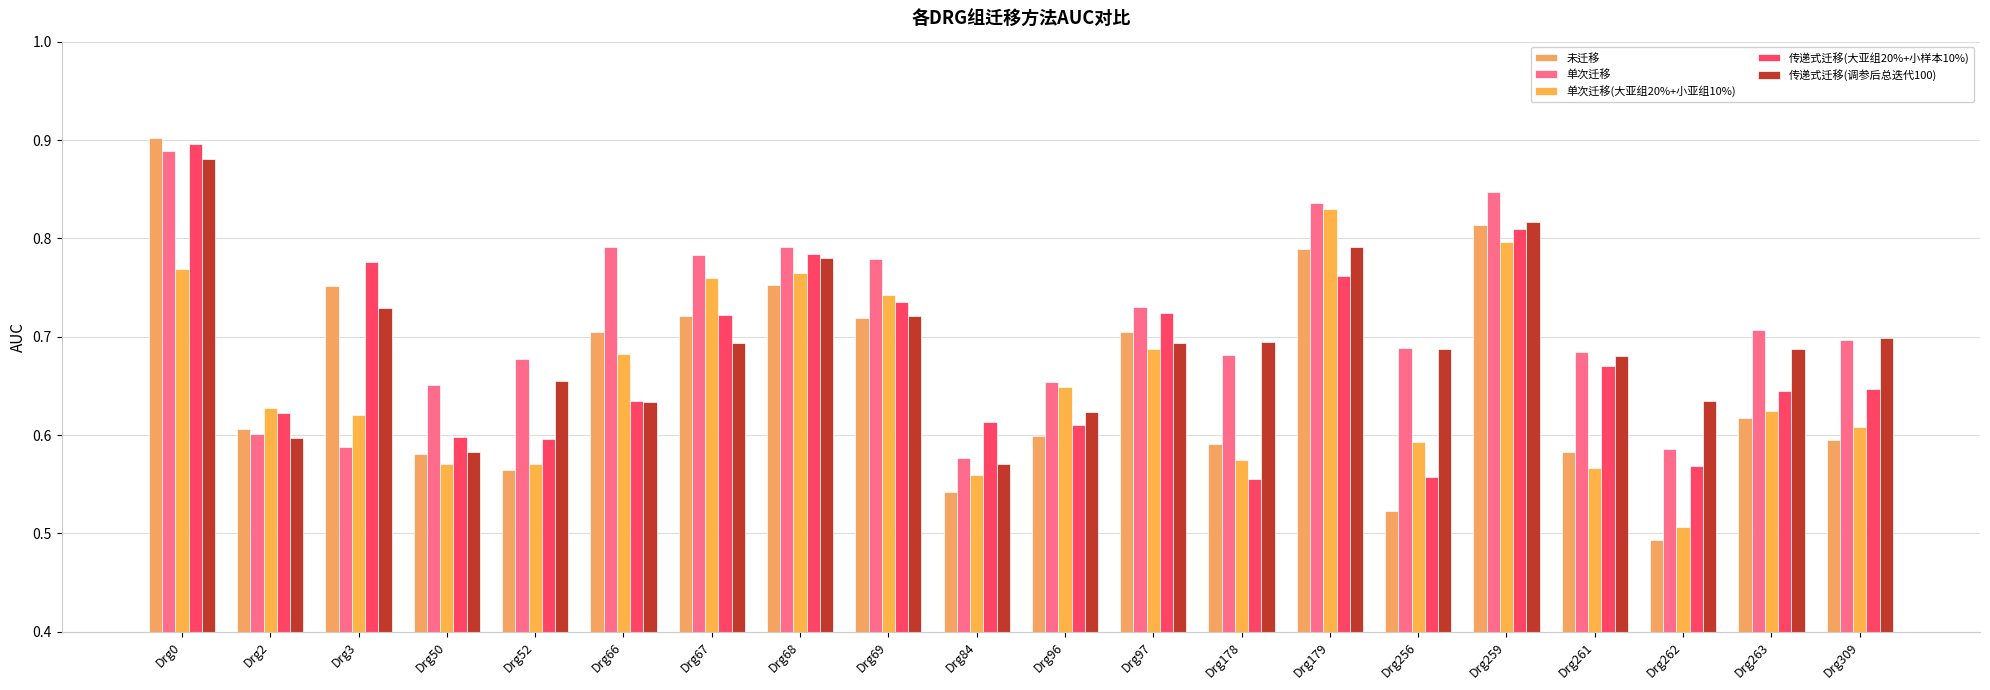

What is the total value across all series at Drg3?

3.5